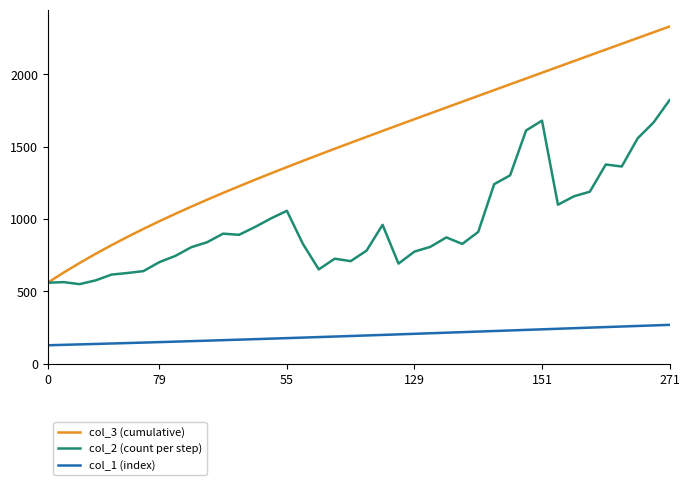

Which series has the largest total across all categories?

col_3 (cumulative)